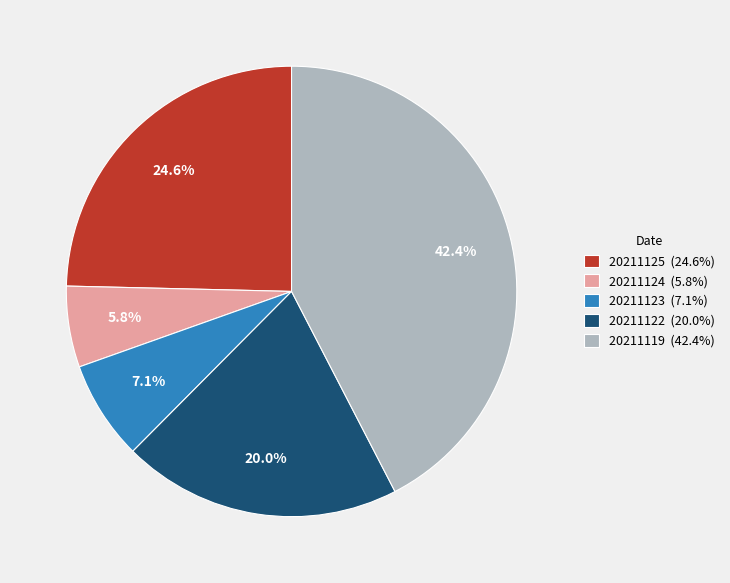

Between 20211125 (24.6%) and 20211119 (42.4%), which is larger?

20211119 (42.4%)